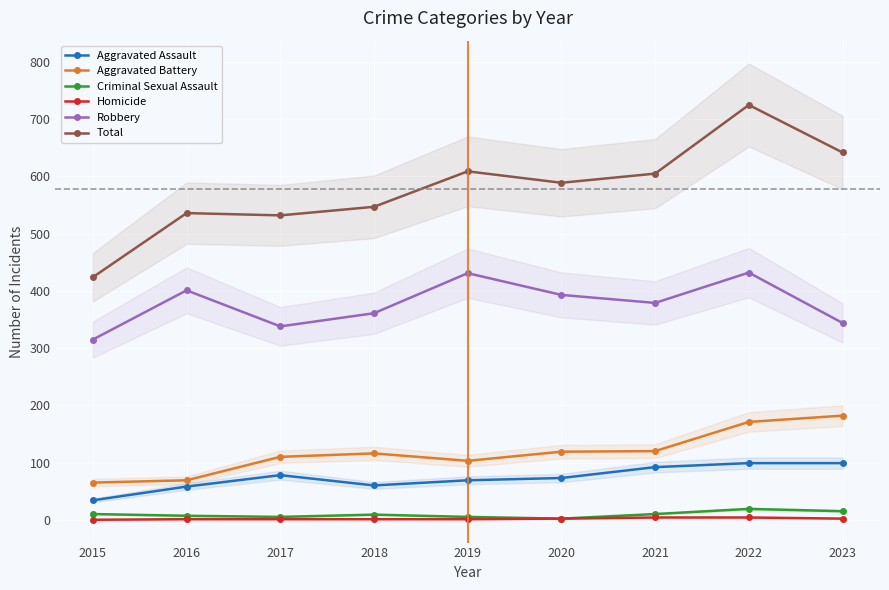

How many lines are shown in the chart?

6